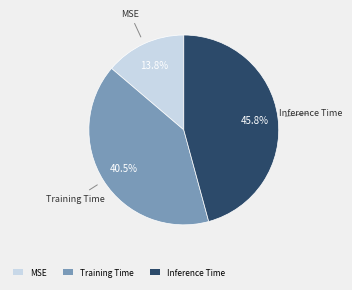

How much of the chart is everything except Inference Time?

54.2%